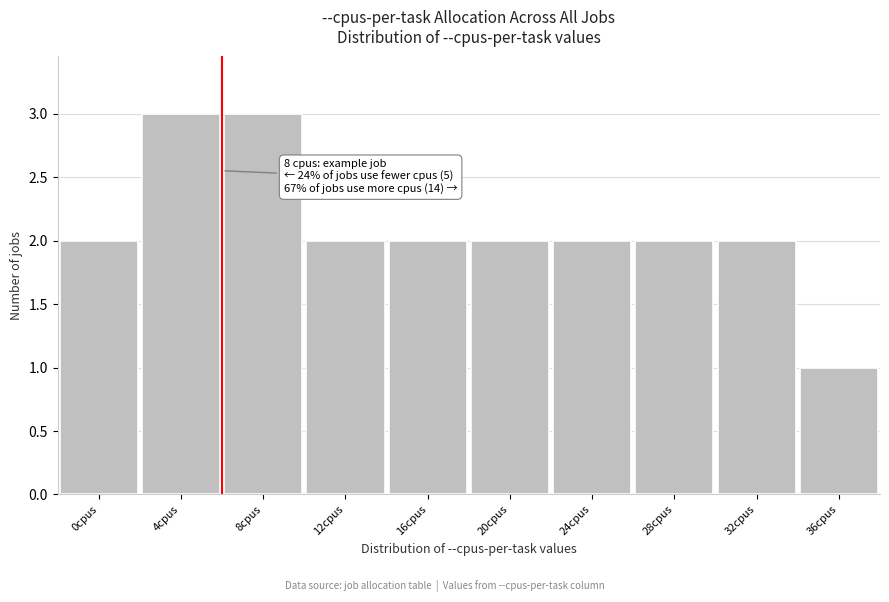

Reading right to left, transcribe all the data shown in this chart.

1	2	2	2	2	2	2	3	3	2